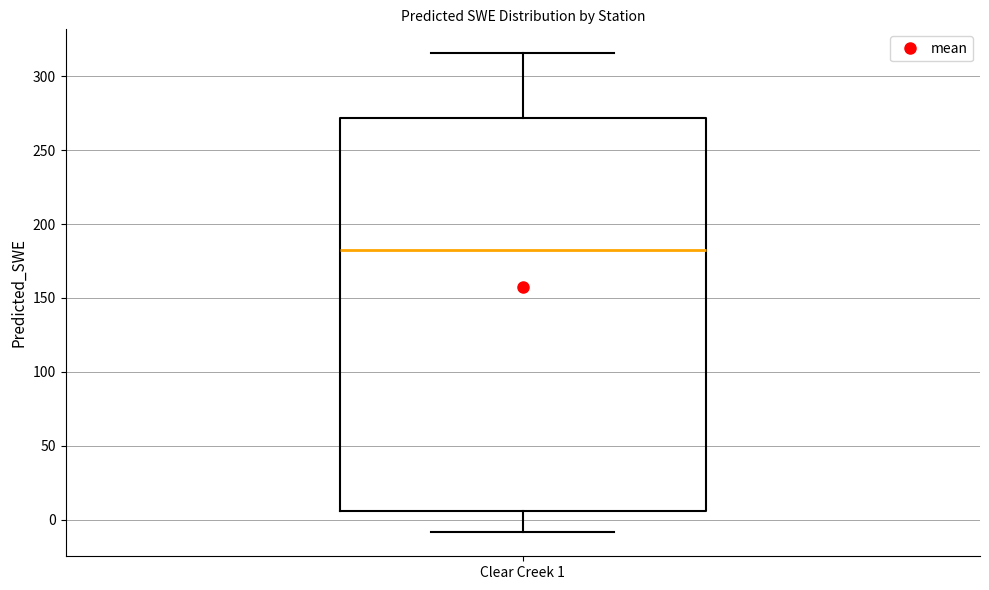

Where does the upper whisker of the box for Clear Creek 1 end on the y-axis? The values are not printed on the chart, so give them approximately, as read against the axis.

315